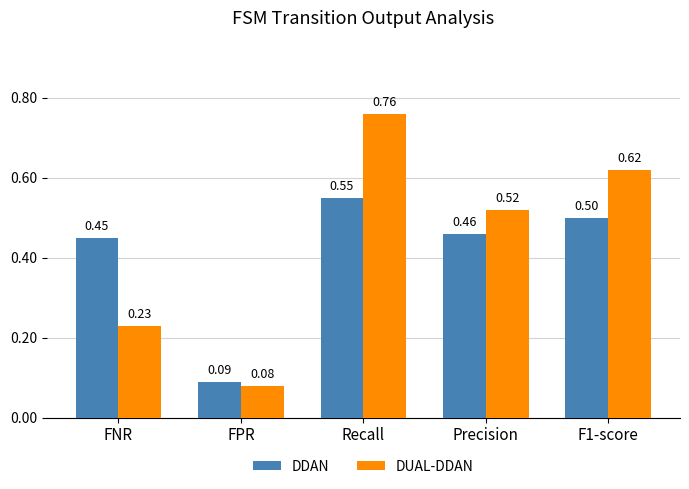

What is the average value of the DDAN series?

0.4